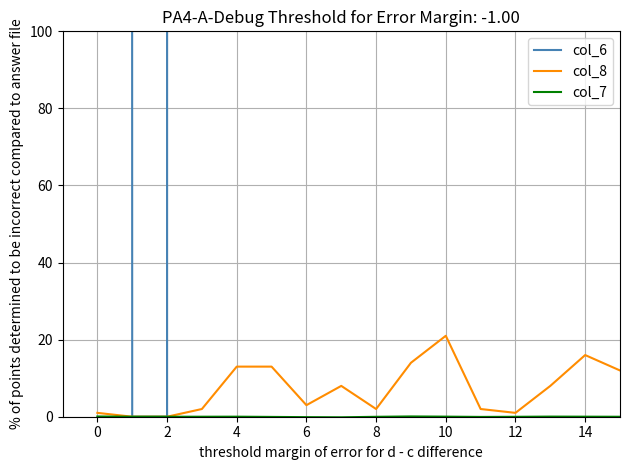

What is the label of the 35th point from the left?

34